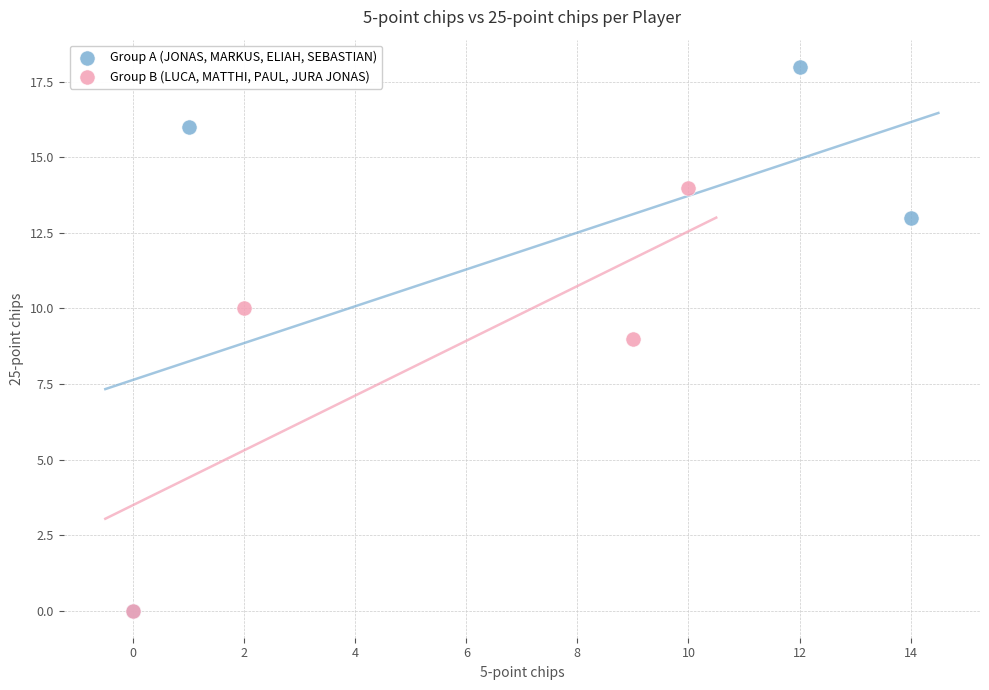

Which series reaches the maximum Y coordinate?

Group A (JONAS, MARKUS, ELIAH, SEBASTIAN)